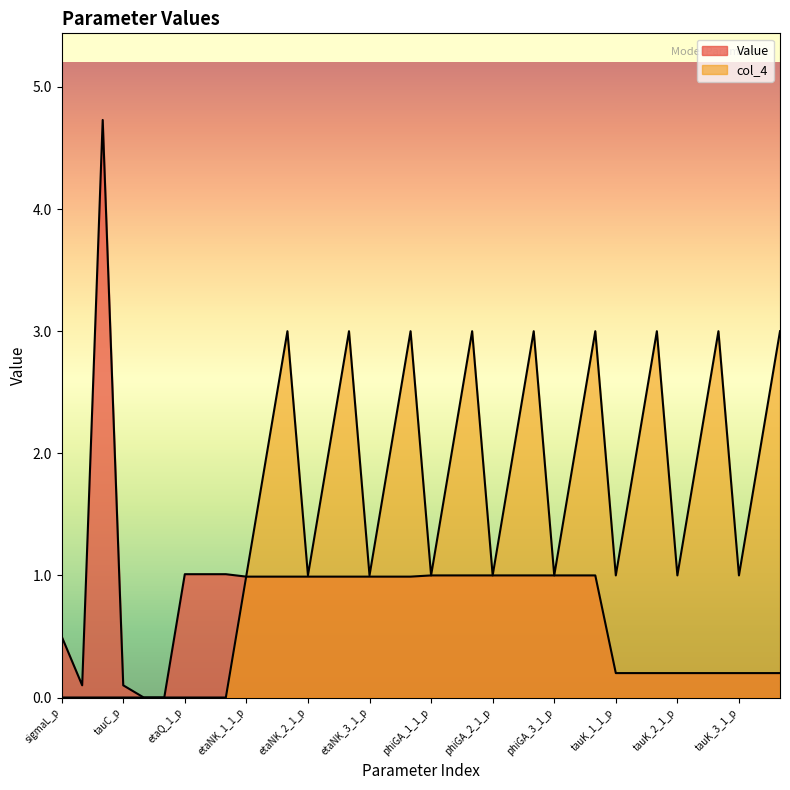

Where does the col_4 series first go above 2?

etaNK_1_3_p